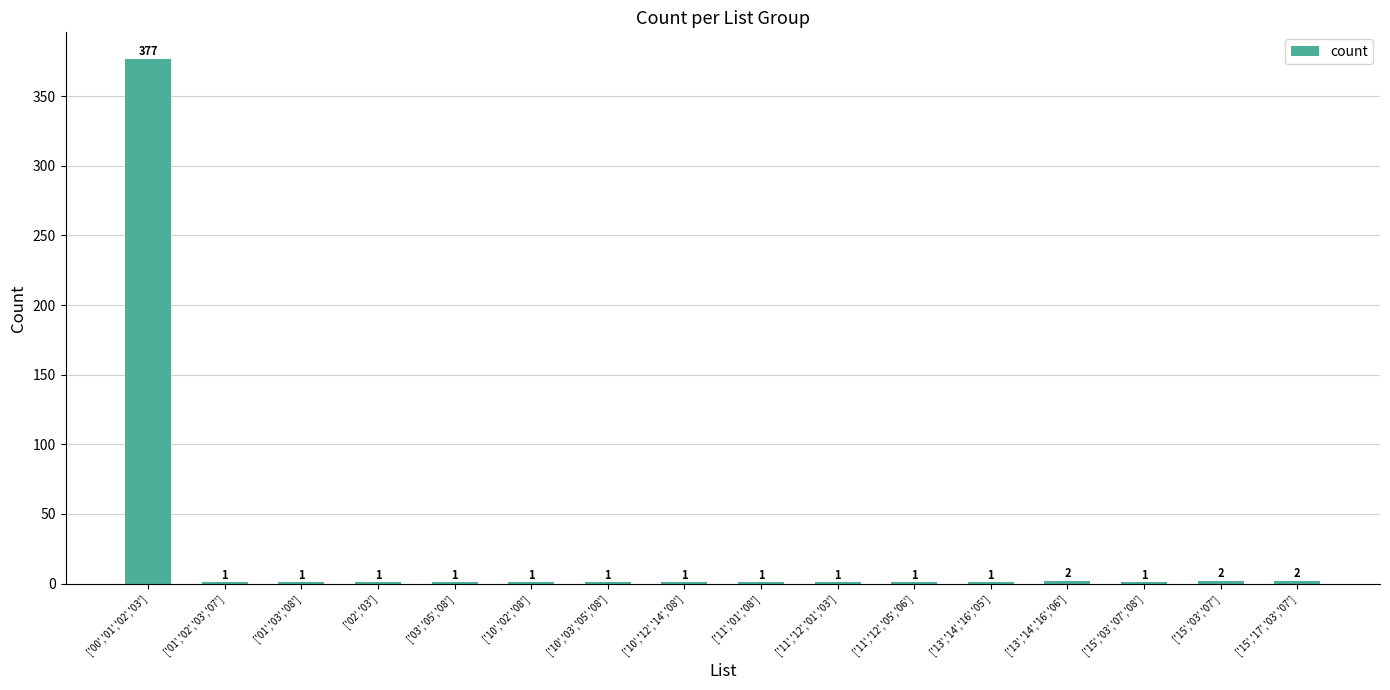

The chart shows a value of 1 at ['13','14','16','05']. True or false?

True